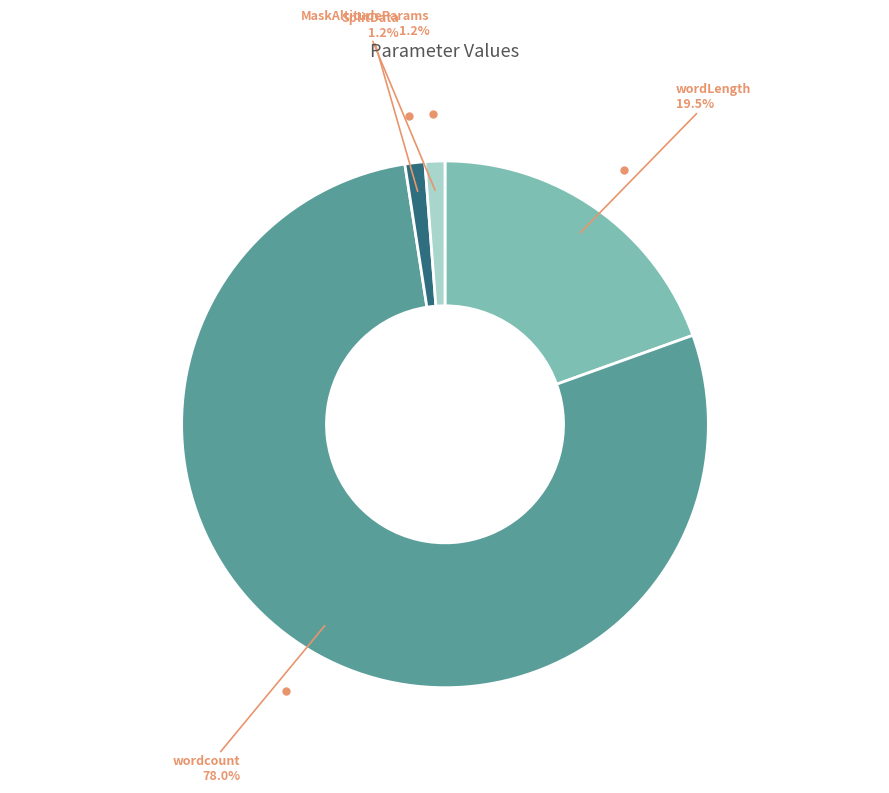

Is there a majority slice in this chart?

Yes